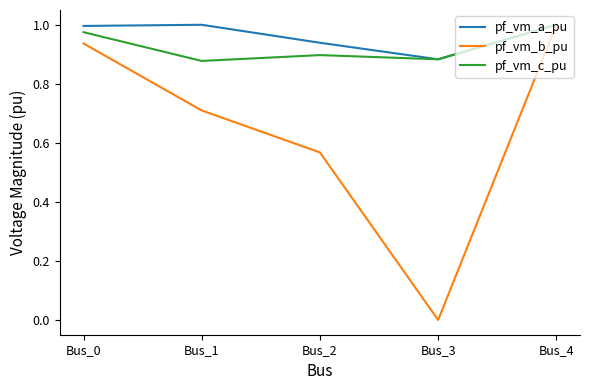

What is the sum of the pf_vm_c_pu values at Bus_0 and Bus_2?

1.9